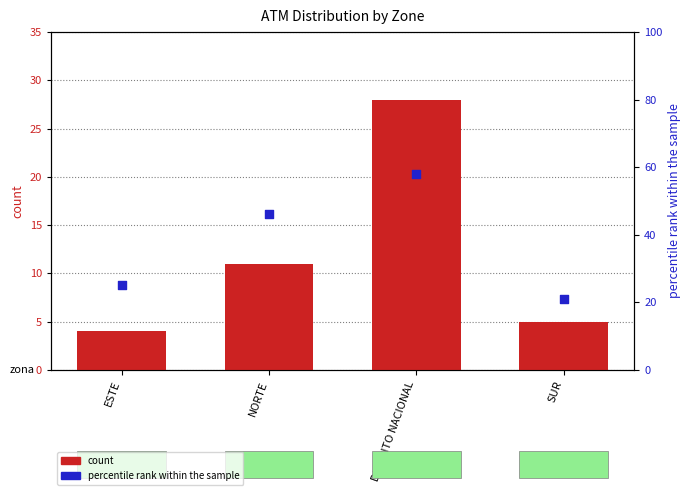

What are all the series names shown in the legend?

count, percentile rank within the sample